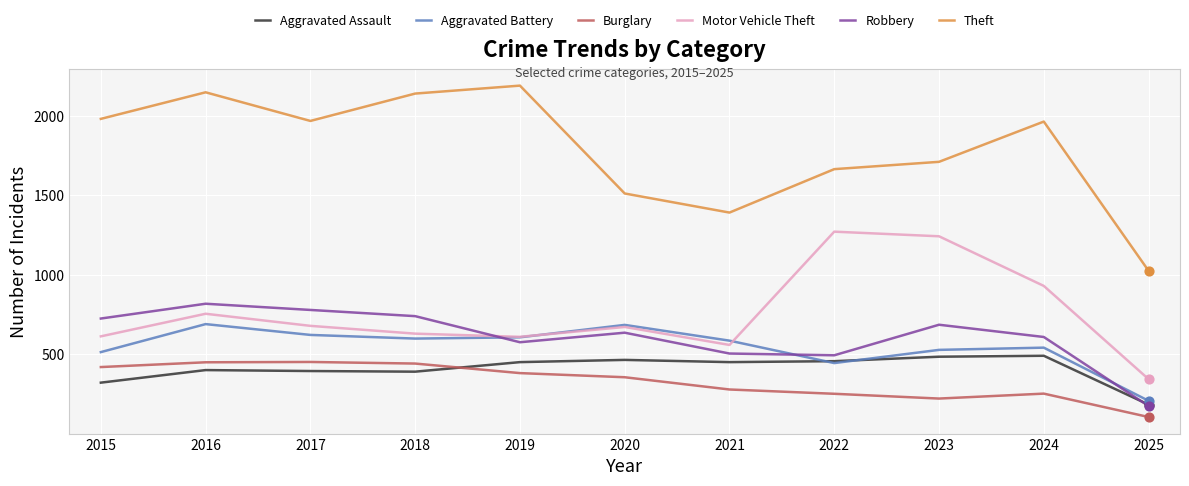

What are all the series names shown in the legend?

Aggravated Assault, Aggravated Battery, Burglary, Motor Vehicle Theft, Robbery, Theft